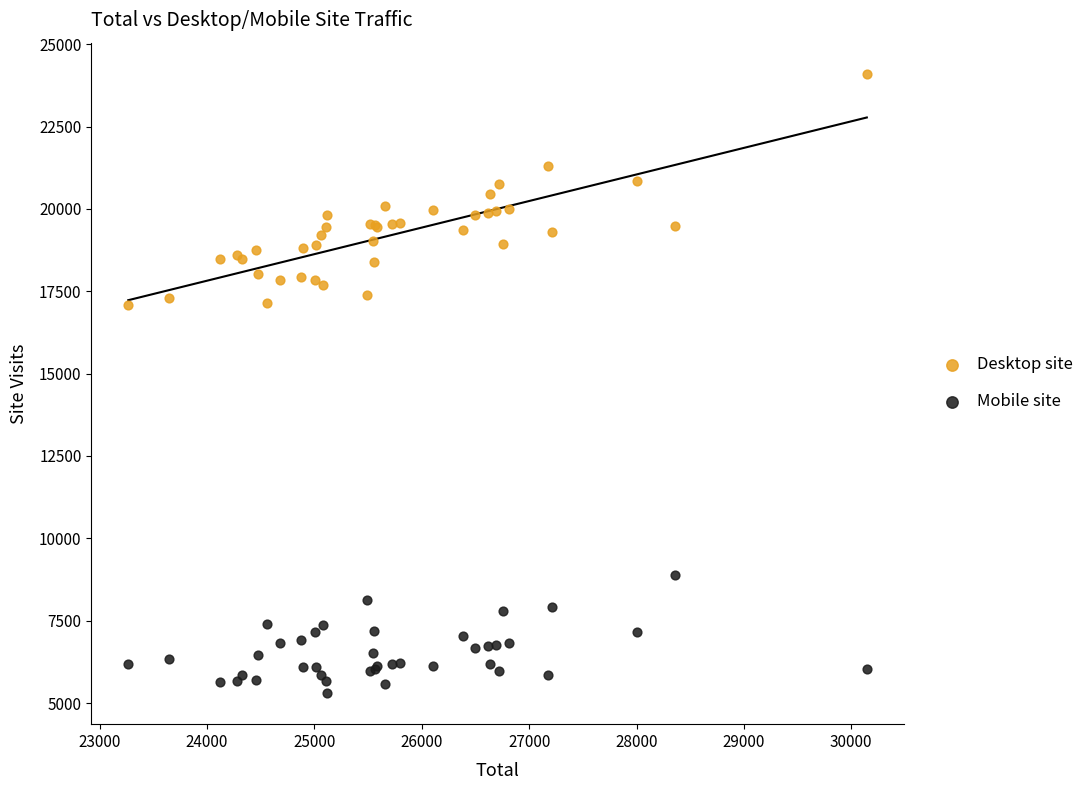

Which series contains the highest Y value?

Desktop site